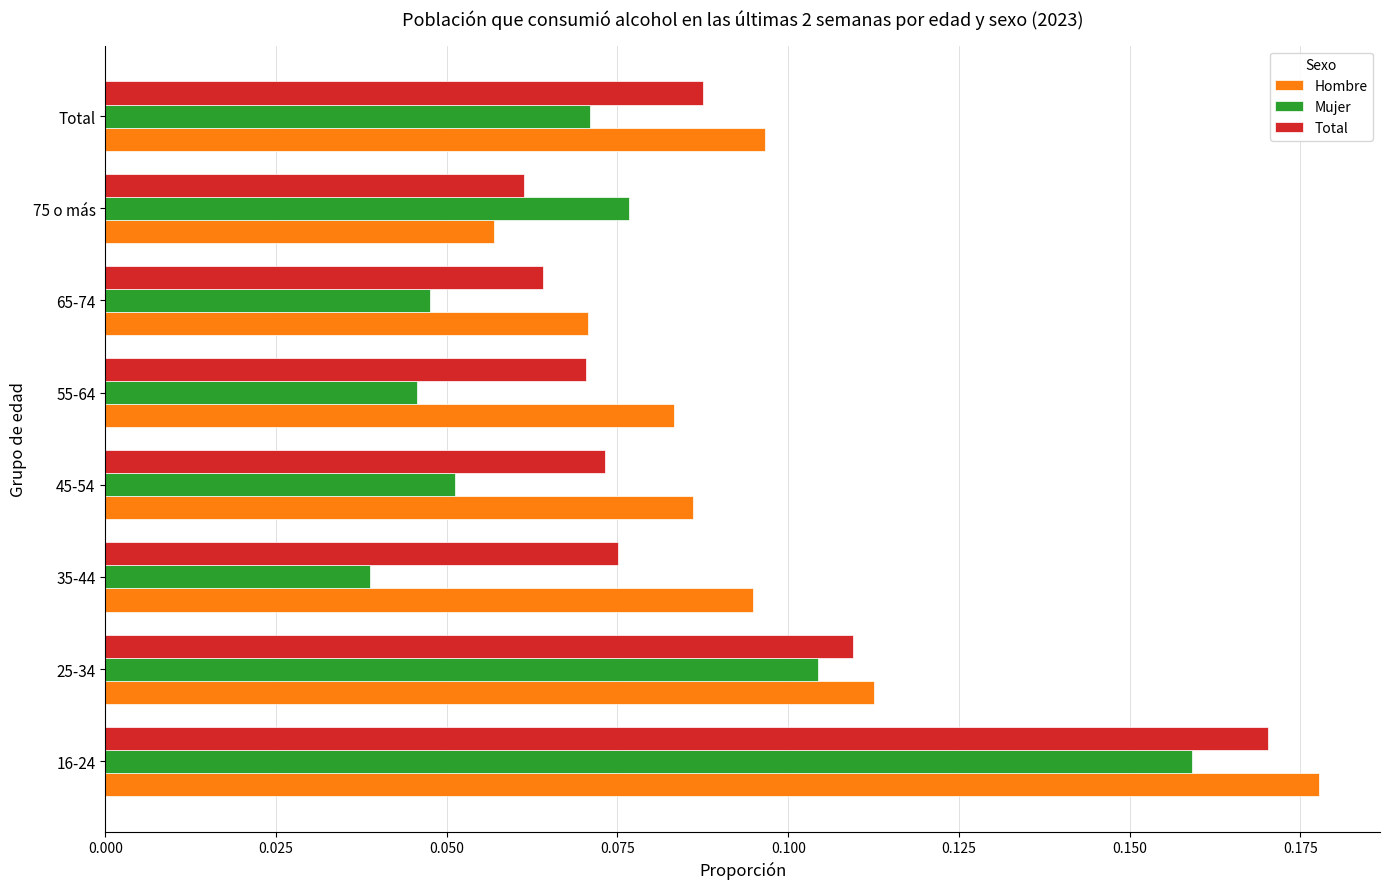

How many Total values are between 0 and 1?

8